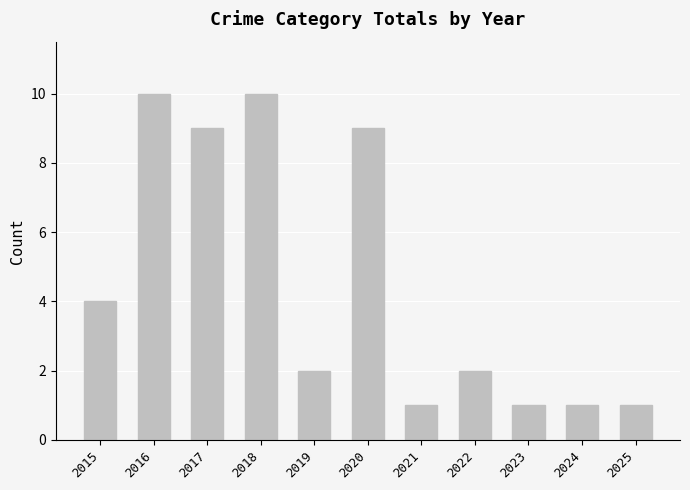

What is the sum of all values?

50